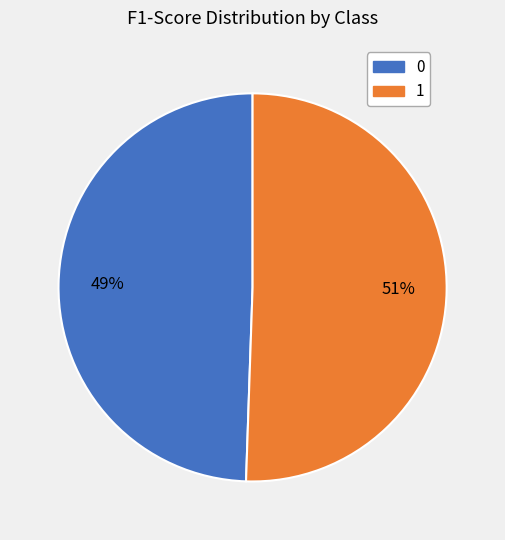

Count the number of slices in the pie.

2